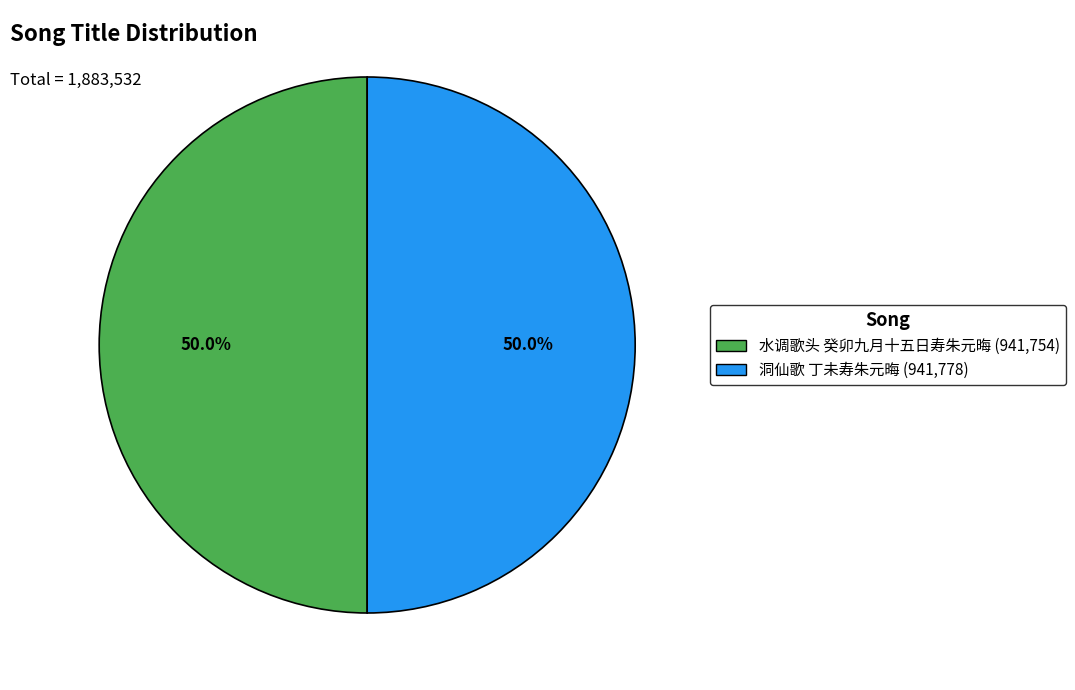

Is it true that 洞仙歌 丁未寿朱元晦 is 50% of the pie?

True